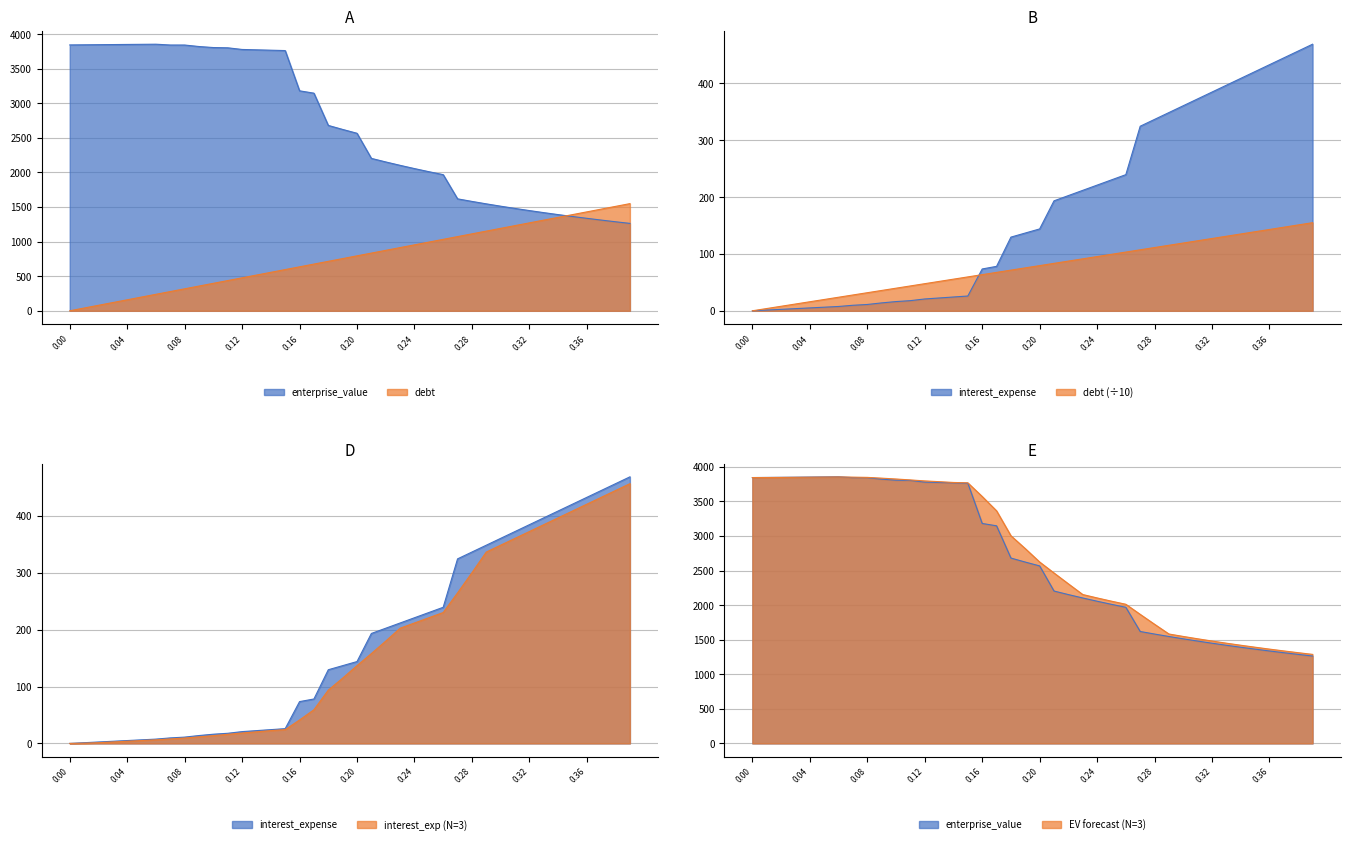

How many categories are shown in the chart?

40